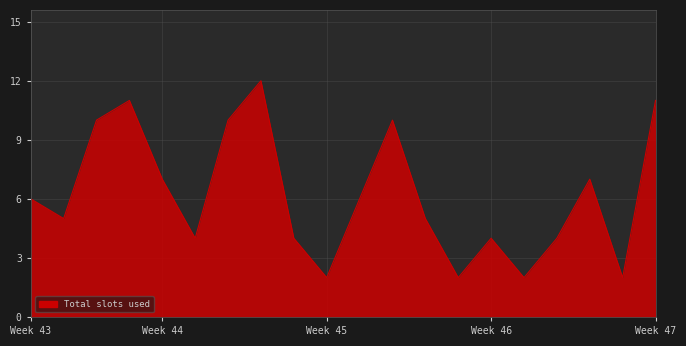

What is the difference between the maximum and minimum values?

10